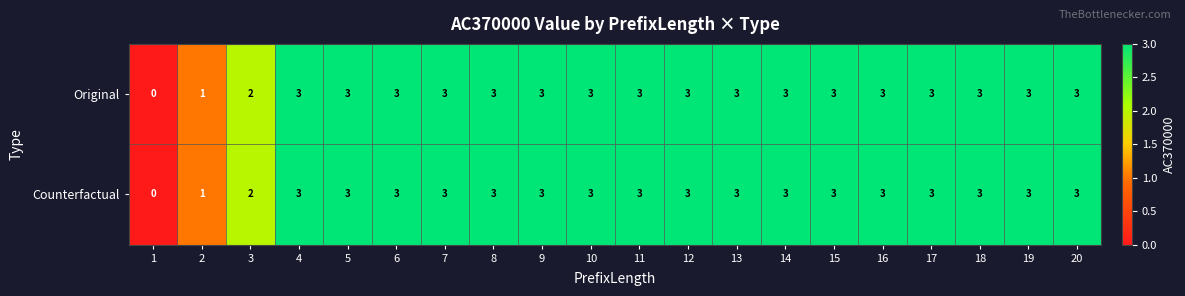

What is the sum of all Original values?

54